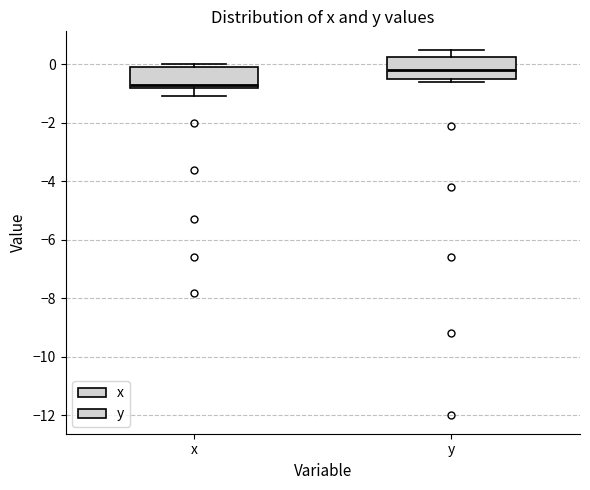

Reading left to right, read every box against the y-axis: the position of its median line, the range the box covers, and the ends of its whiskers. The values are not printed on the chart, so give them approximately, as read against the axis.

x: median -0.6, box -0.8 to 0.0, whiskers -1.0 to 0.0 (just above the box's upper edge)
y: median -0.2, box -0.4 to 0.2, whiskers -0.6 to 0.6